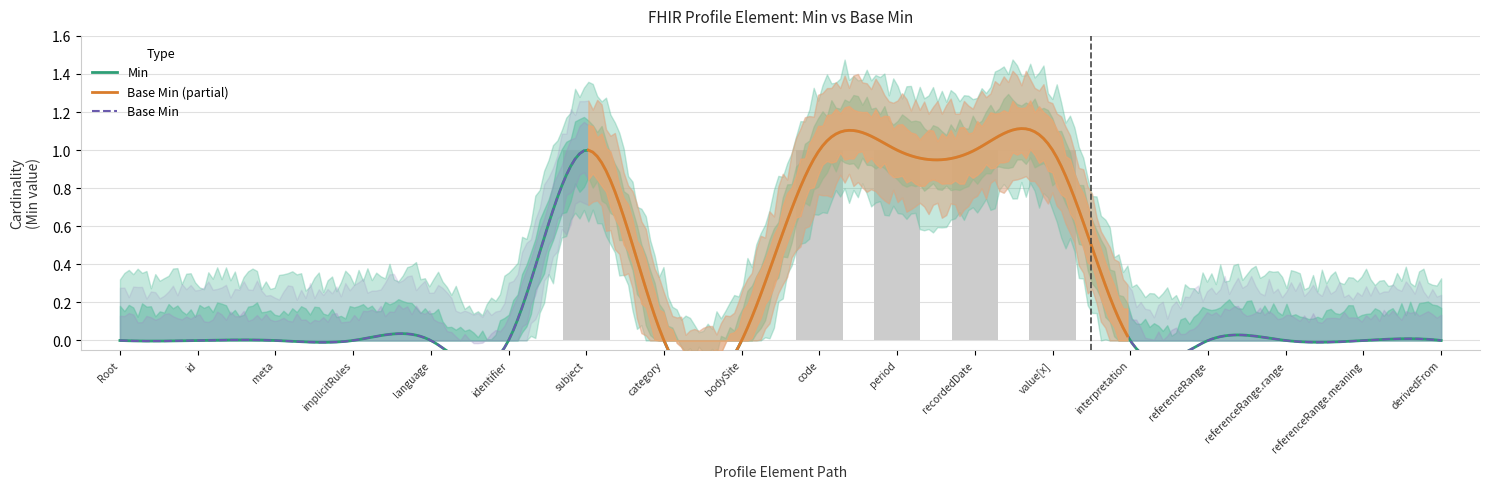

The value at category is 0. True or false?

True